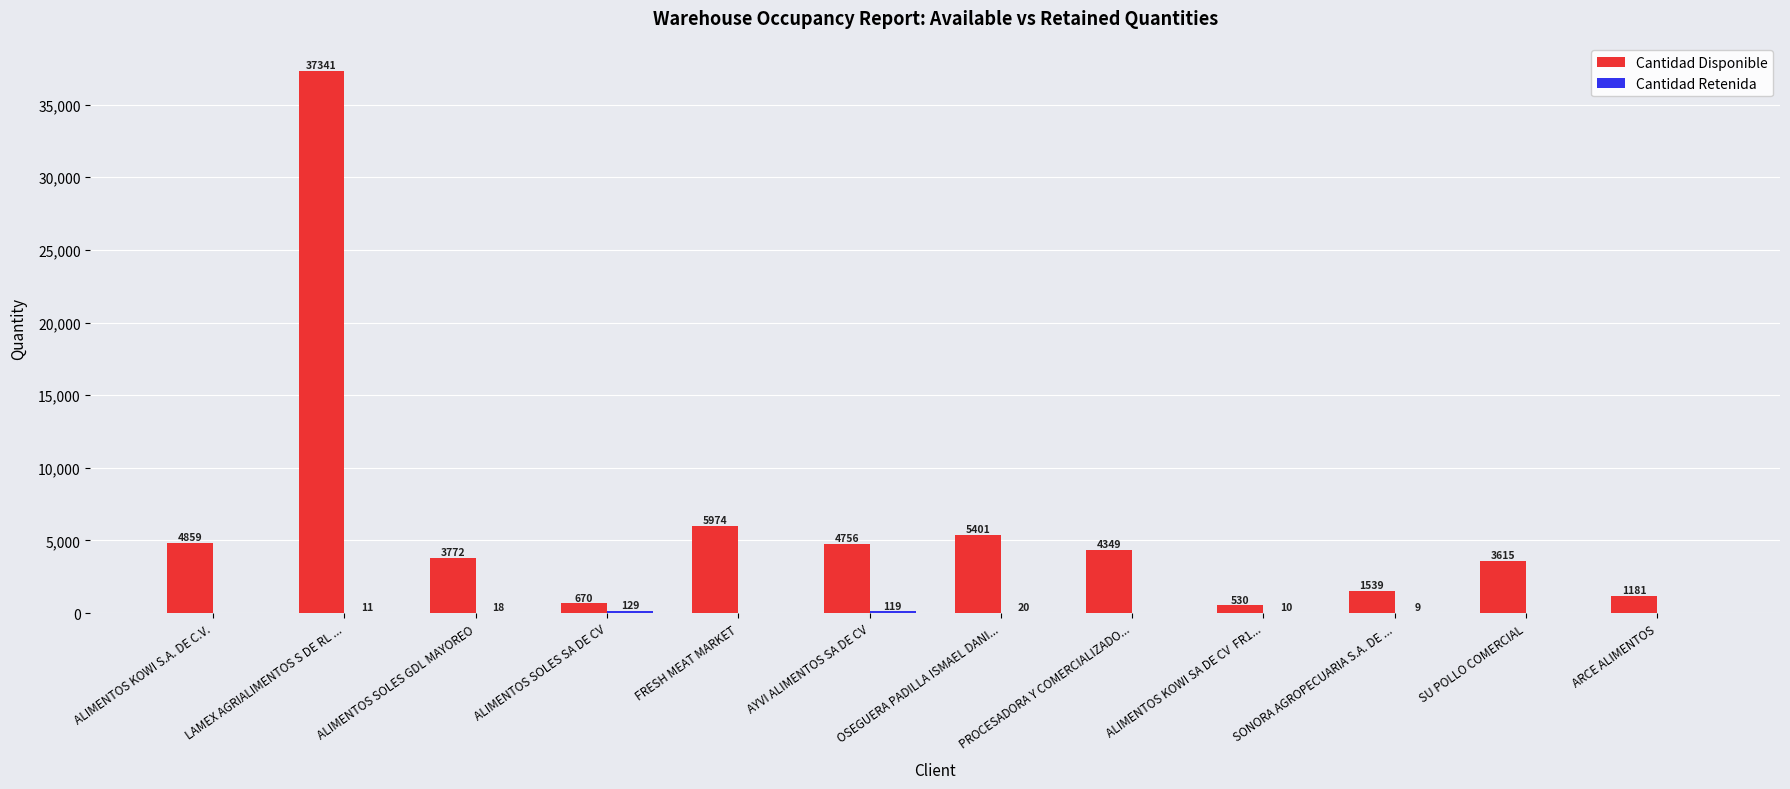

Where does the Cantidad Disponible series first go above 4349?

ALIMENTOS KOWI S.A. DE C.V.